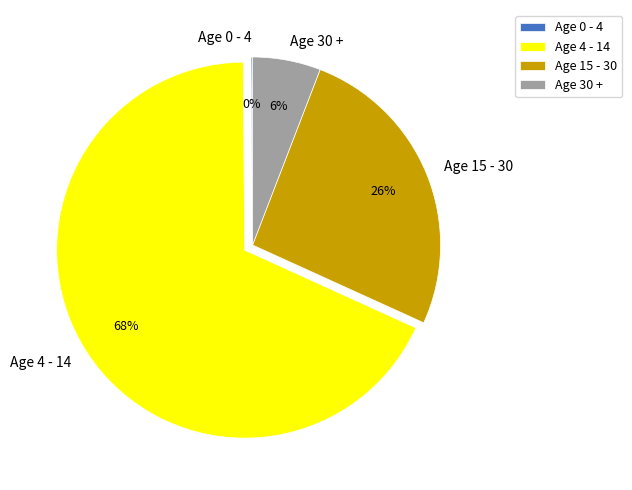

What is the largest slice in the pie chart?

Age 4 - 14